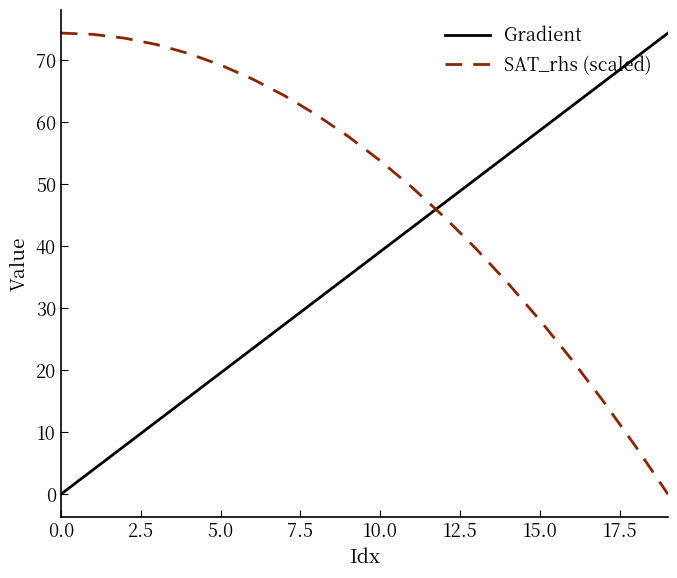

Rank the series by their average value, from lowest to highest.

Gradient, SAT_rhs (scaled)